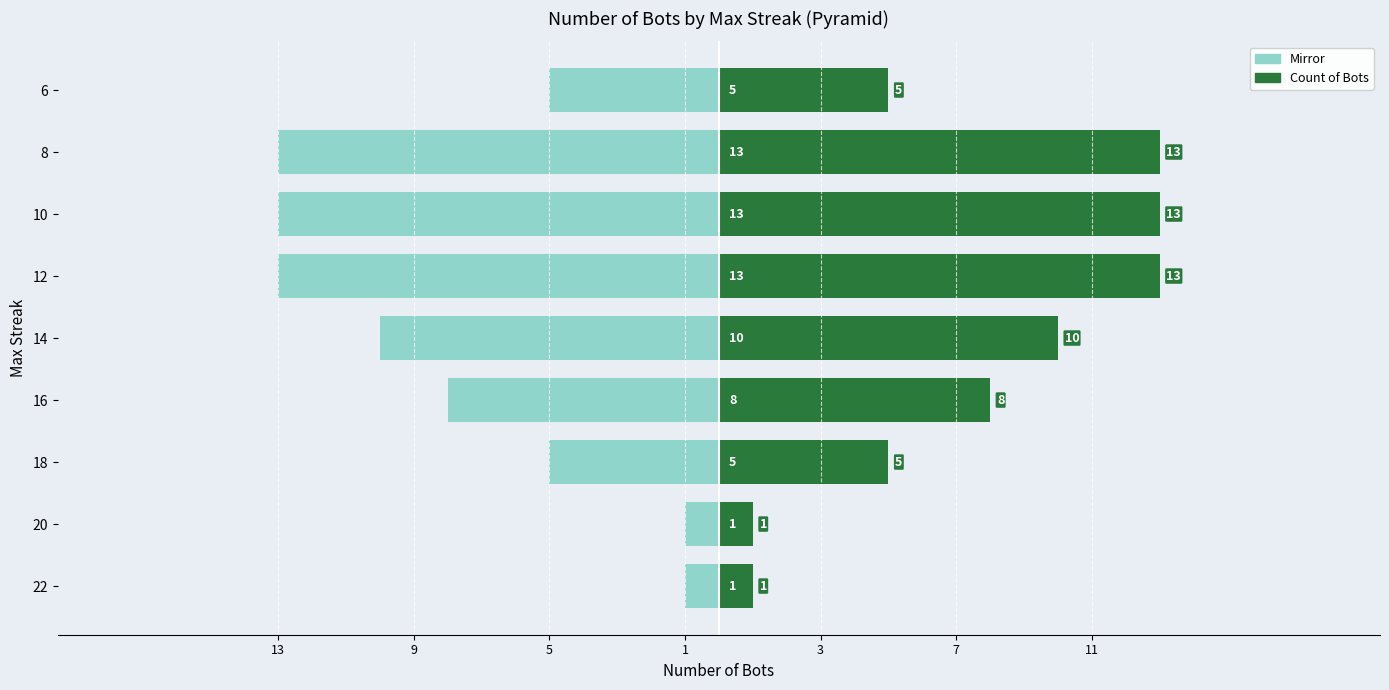

Rank the series by their average value, from highest to lowest.

Count of Bots by maxStreak, Left (mirror)